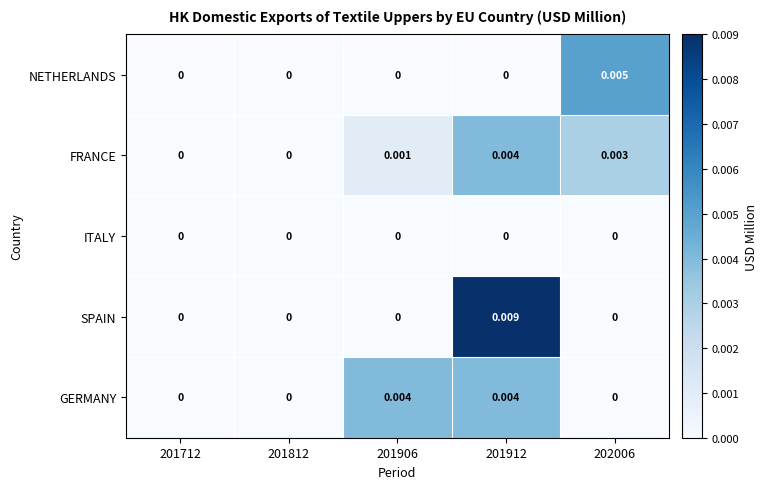

Is the value of FRANCE at 201912 greater than the value of ITALY at 201912?

Yes